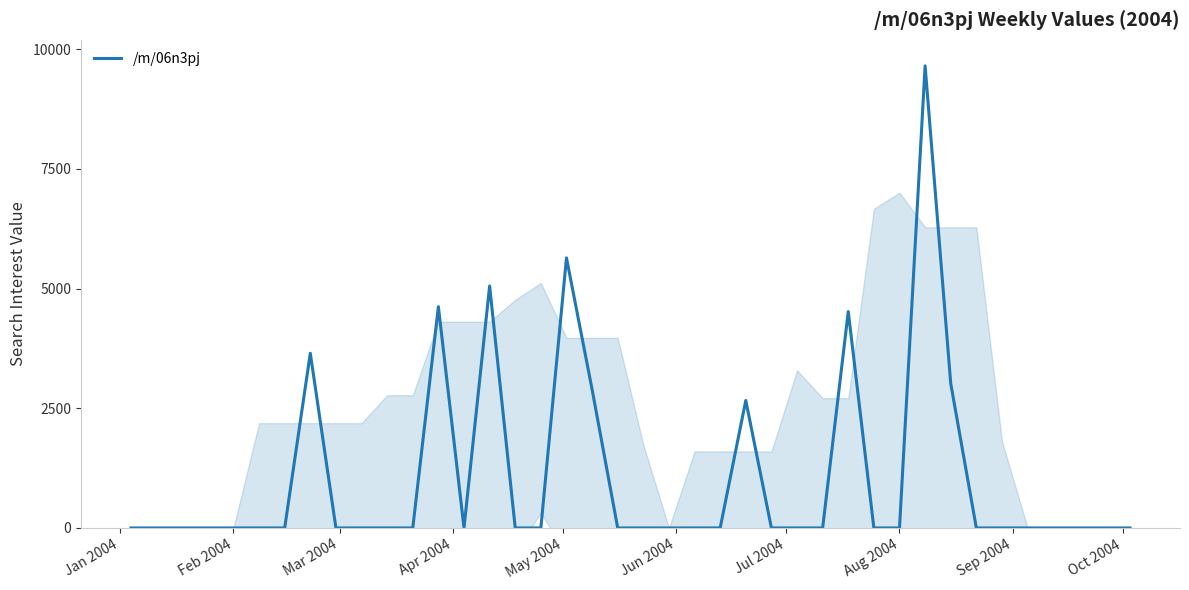

What is the highest value of the /m/06n3pj series?

9652.4